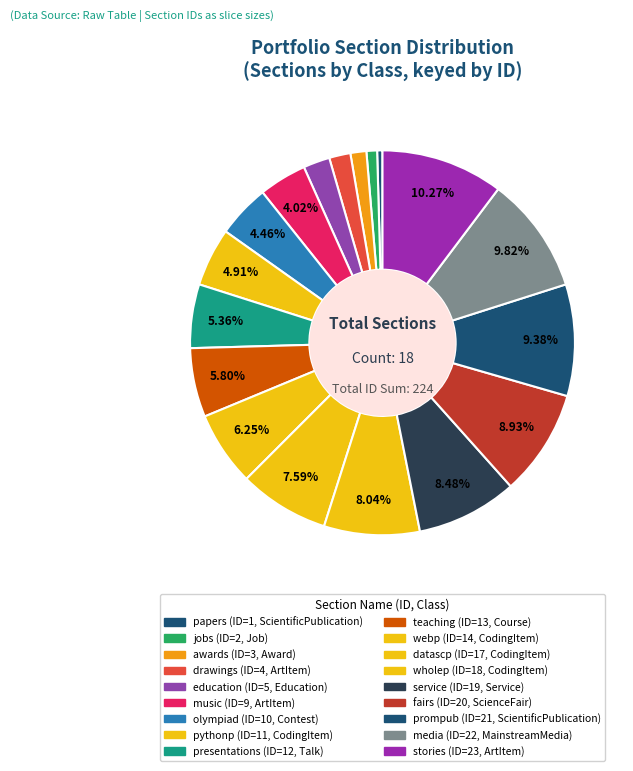

Combined, what portion of the pie is papers and media?

10.3%